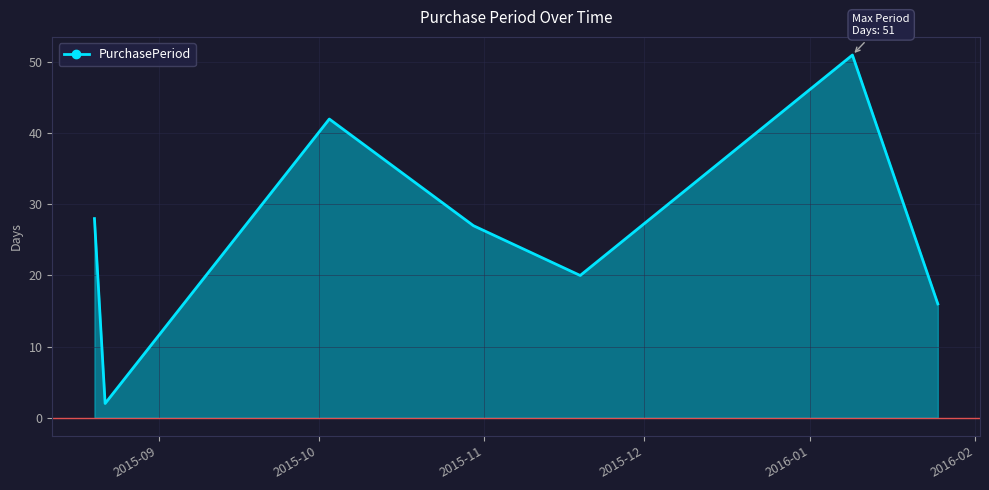

How many interior local peaks (higher than both neighbors) does the data have?

2